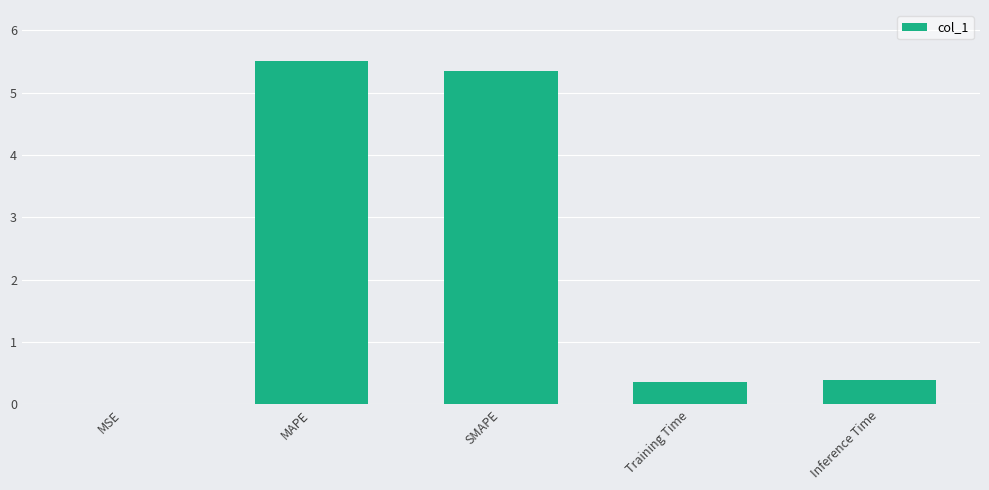

What is the change in value from MAPE to Training Time?

-5.1